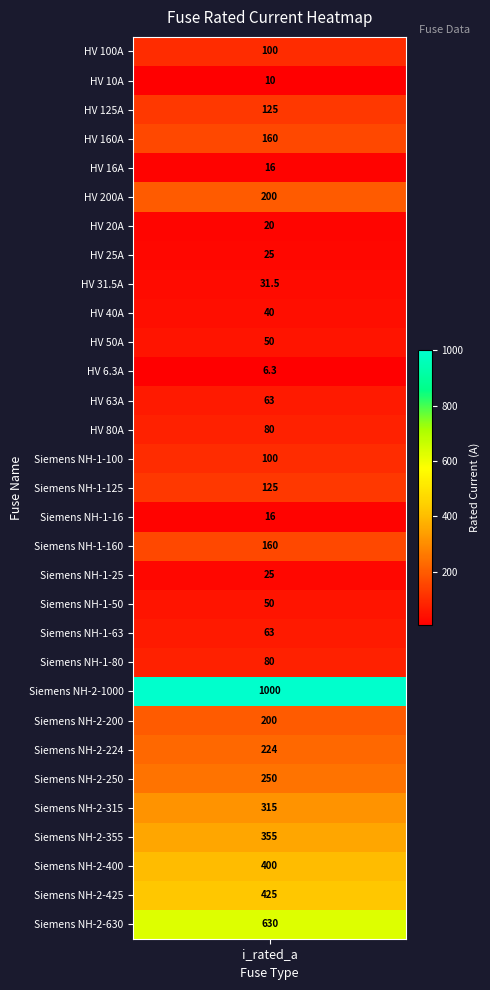

List the labels in order of value, largest first.

Siemens NH-2-1000, Siemens NH-2-630, Siemens NH-2-425, Siemens NH-2-400, Siemens NH-2-355, Siemens NH-2-315, Siemens NH-2-250, Siemens NH-2-224, HV 200A, Siemens NH-2-200, HV 160A, Siemens NH-1-160, HV 125A, Siemens NH-1-125, HV 100A, Siemens NH-1-100, HV 80A, Siemens NH-1-80, HV 63A, Siemens NH-1-63, HV 50A, Siemens NH-1-50, HV 40A, HV 31.5A, HV 25A, Siemens NH-1-25, HV 20A, HV 16A, Siemens NH-1-16, HV 10A, HV 6.3A